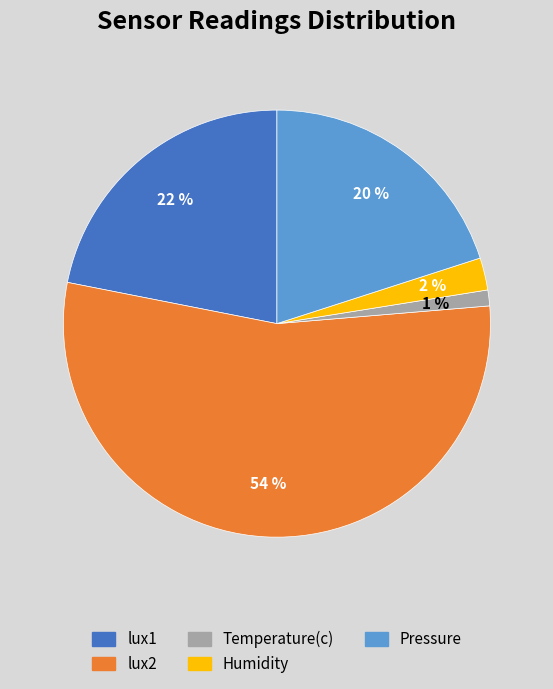

How many slices are in this pie chart?

5